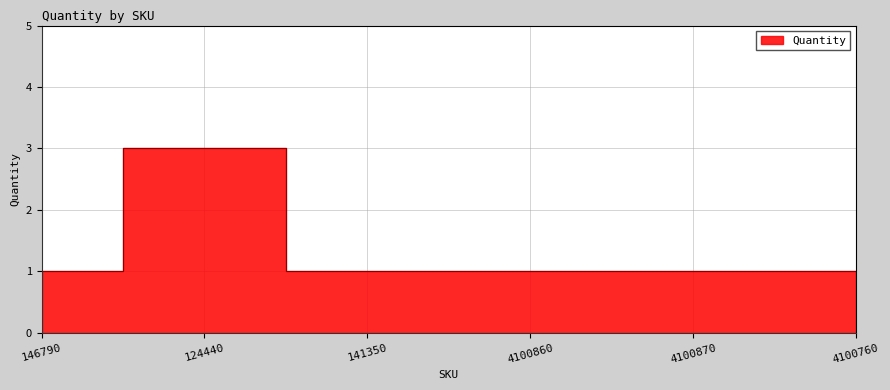

Between 141350 and 124440, which is larger?

124440